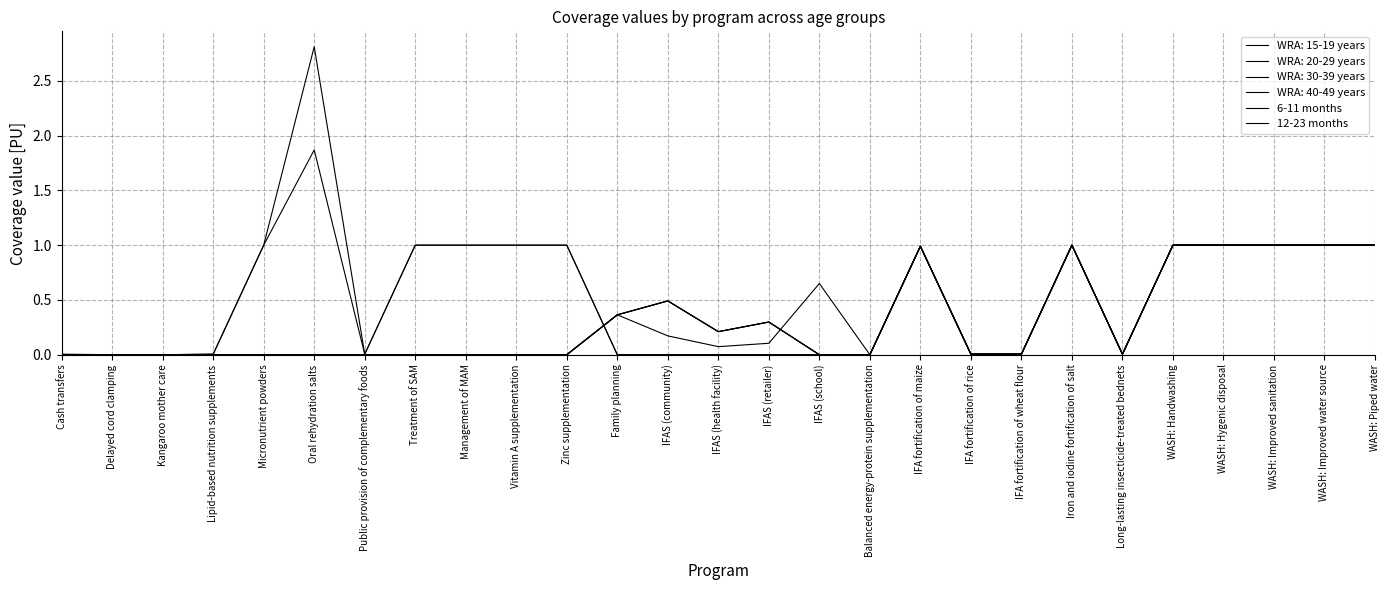

Does the chart have visible grid lines?

Yes